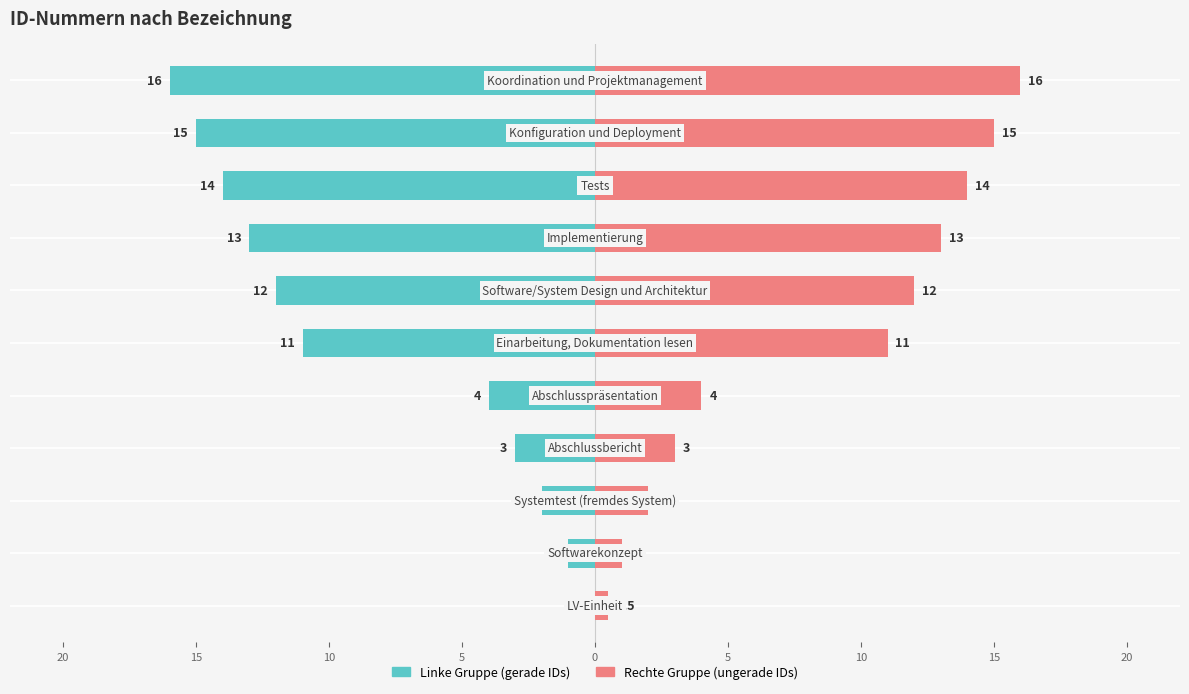

At how many categories does at least one series exceed 14?

2